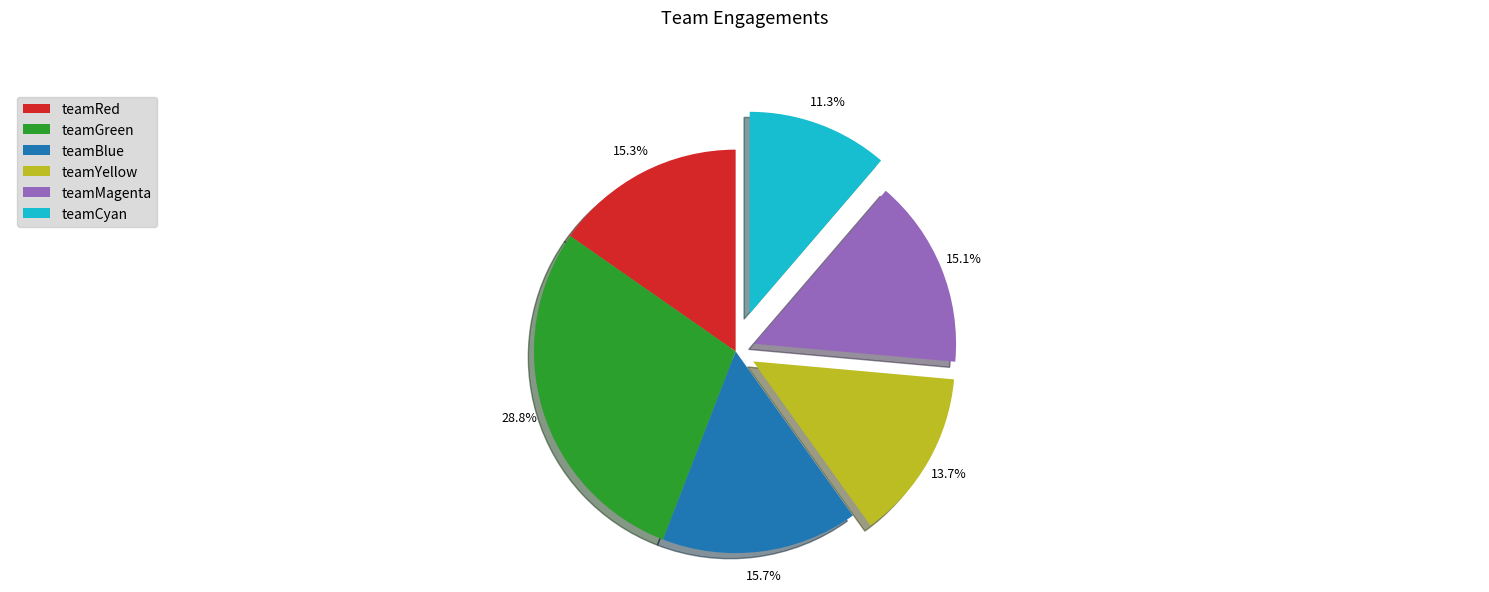

Is there any slice that represents more than half of the pie?

No